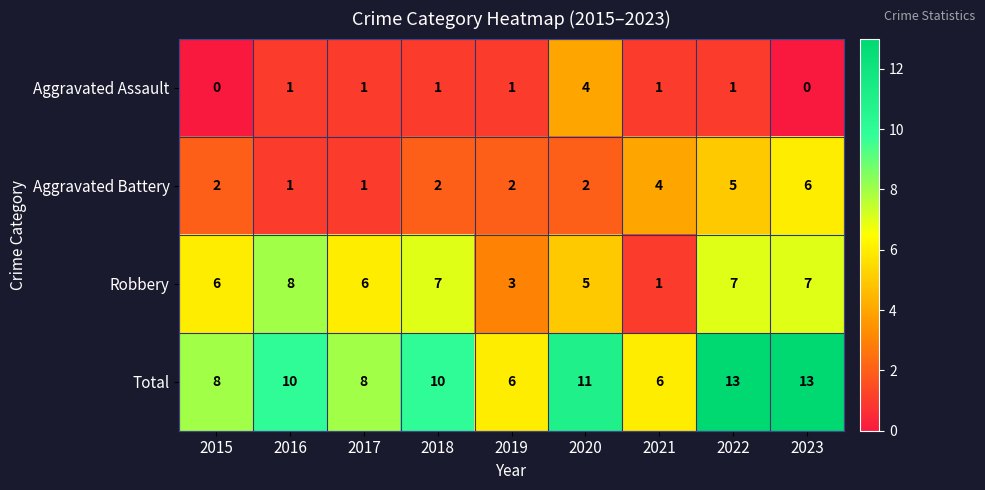

Which series changed the most between 2019 and 2022?

Total